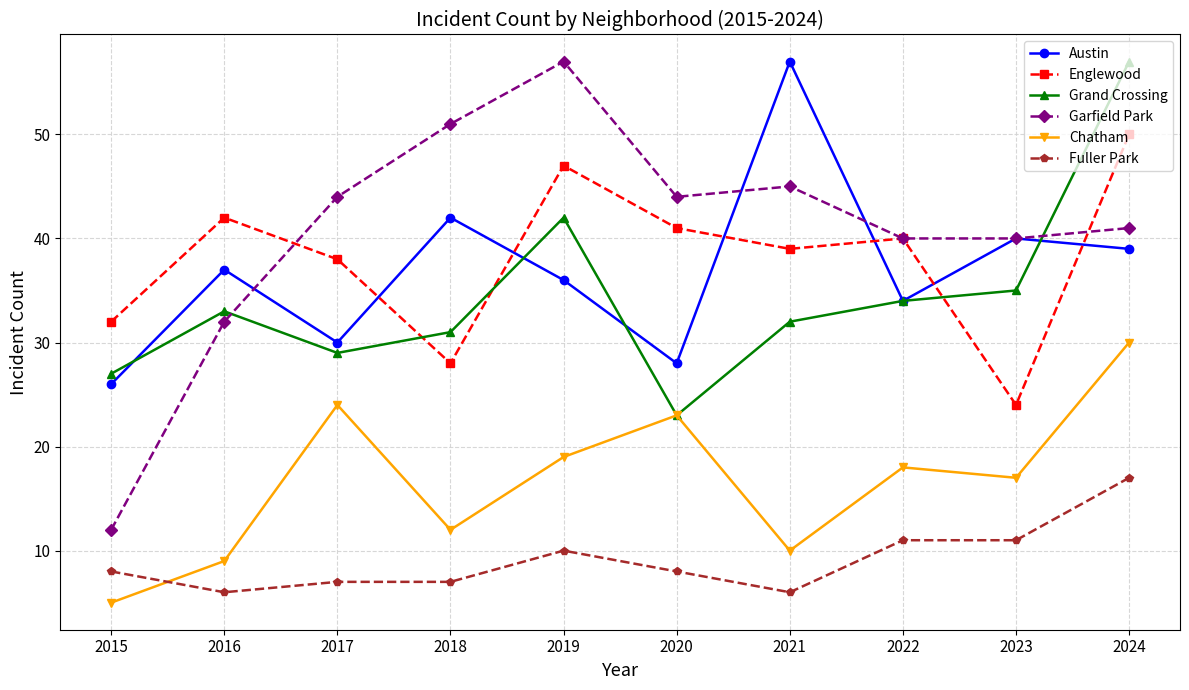

After their last crossing, which series has the higher values: Englewood or Grand Crossing?

Grand Crossing